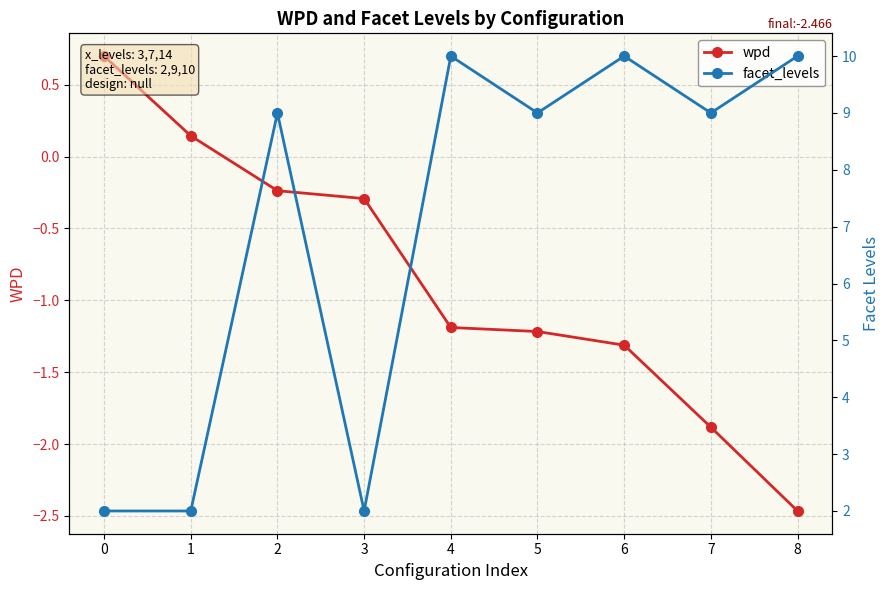

Reading right to left, what are all the values shown in this chart?

wpd: -2.5	-1.9	-1.3	-1.2	-1.2	-0.3	-0.2	0.1	0.7
facet_levels: 10.0	9.0	10.0	9.0	10.0	2.0	9.0	2.0	2.0